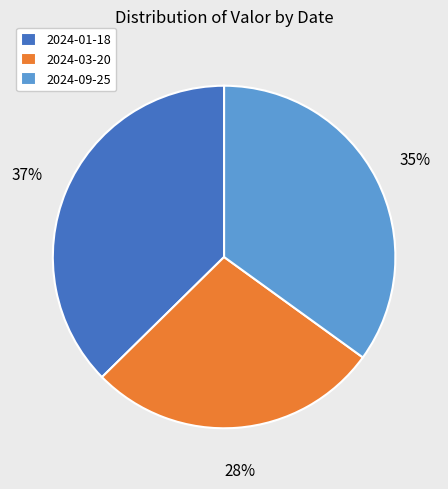

Is the sum of 2024-01-18 and 2024-09-25 greater than half?

Yes